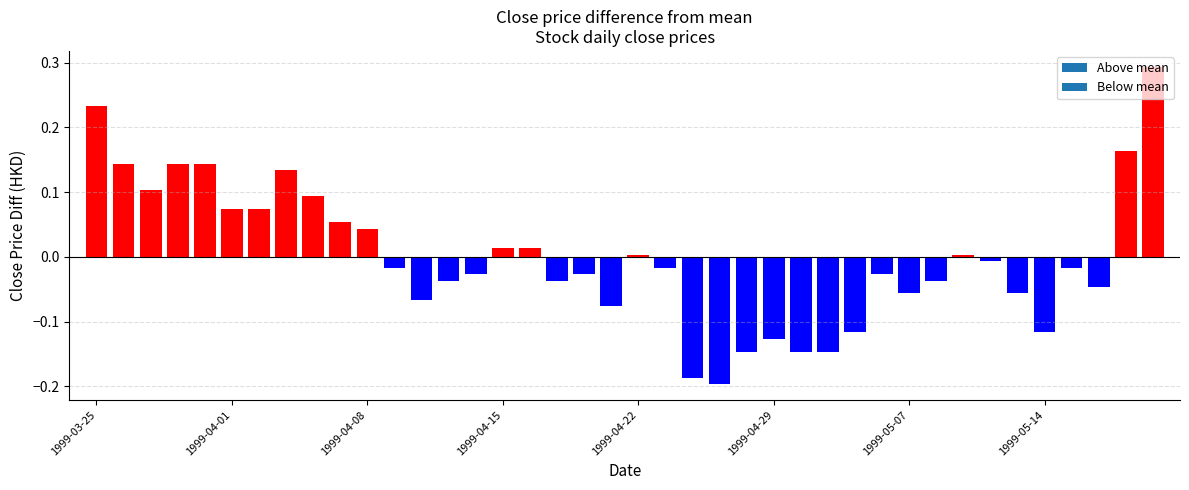

How many categories are shown in the chart?

40